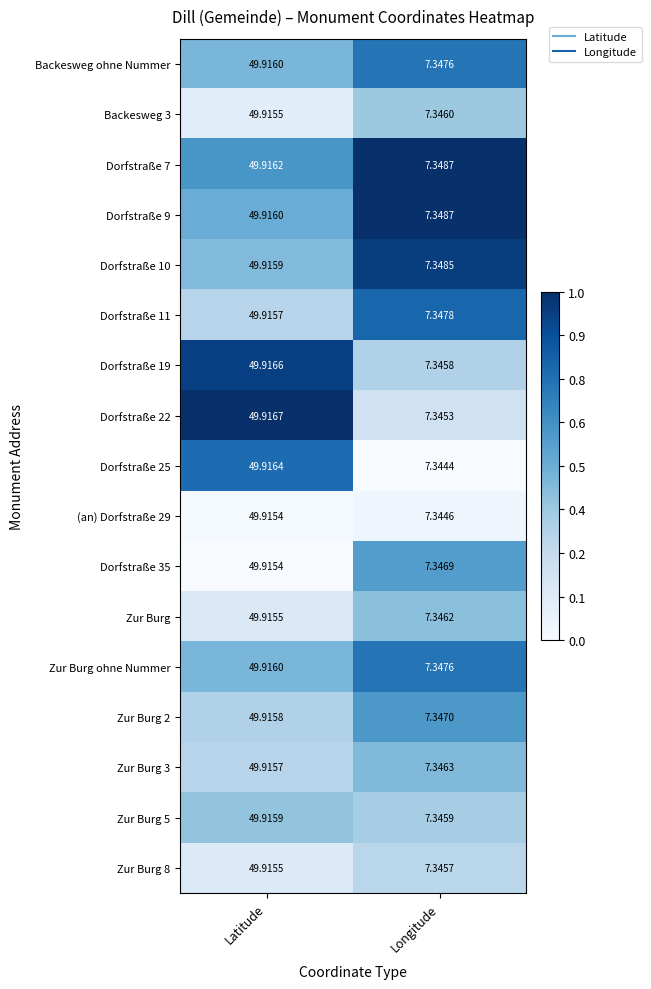

Is the value of Dorfstraße 25 at Longitude greater than the value of Dorfstraße 22 at Longitude?

No